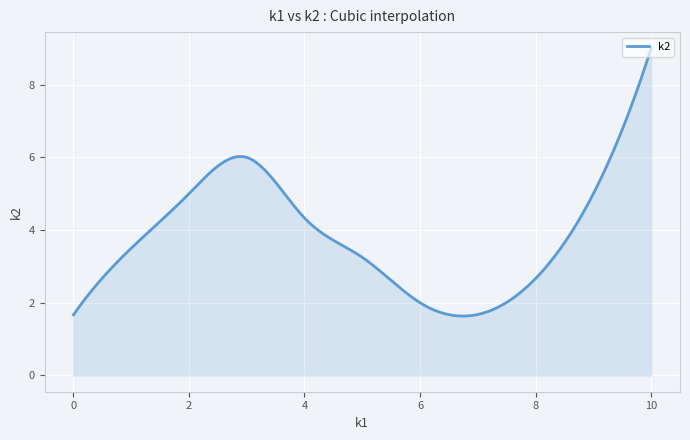

What is the difference between the maximum and minimum values?

7.4